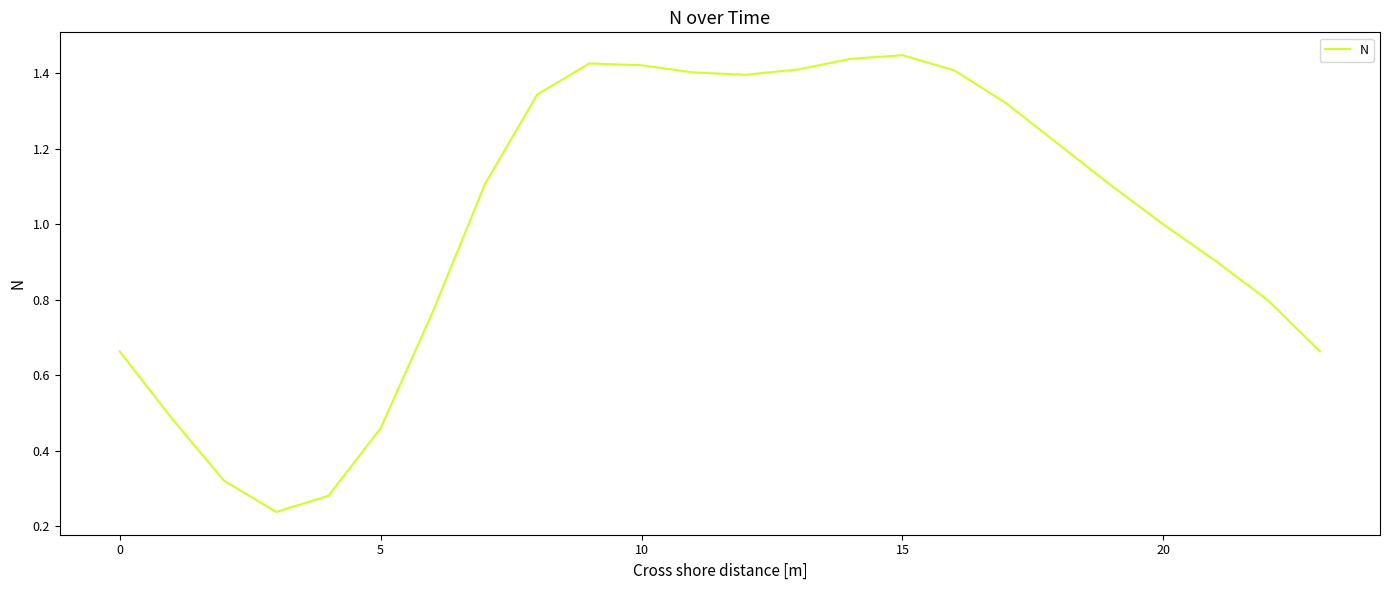

Where does the data first go above 1?

7